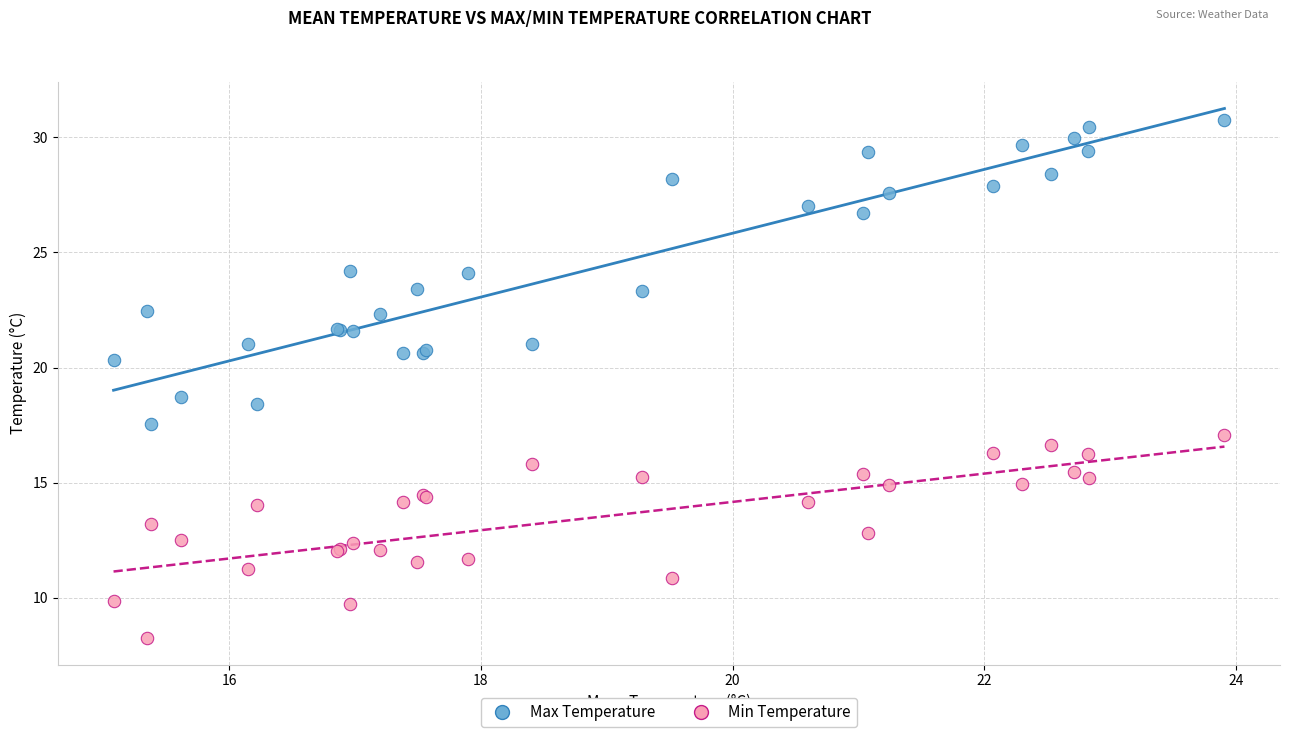

What are all the series names shown in the legend?

Max Temperature, Min Temperature